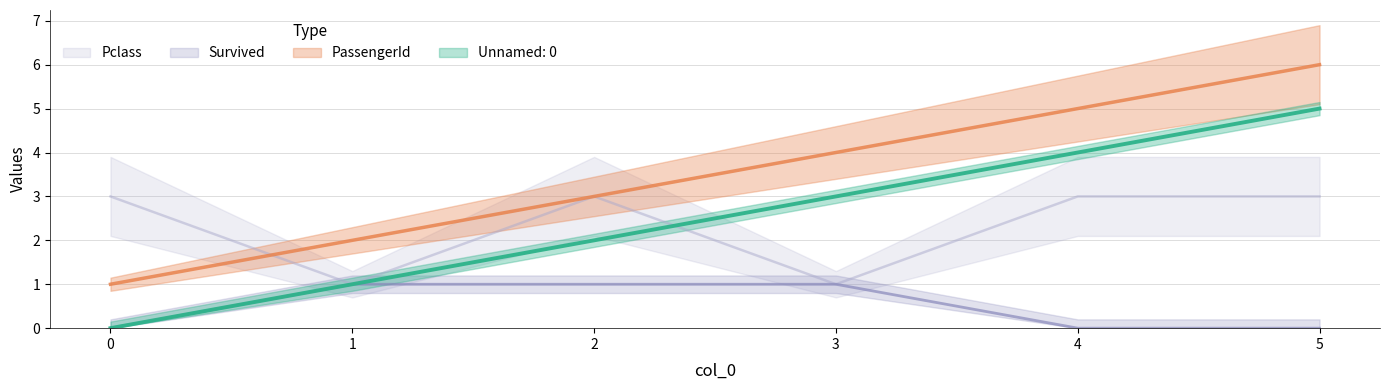

How many series are shown in this chart?

4